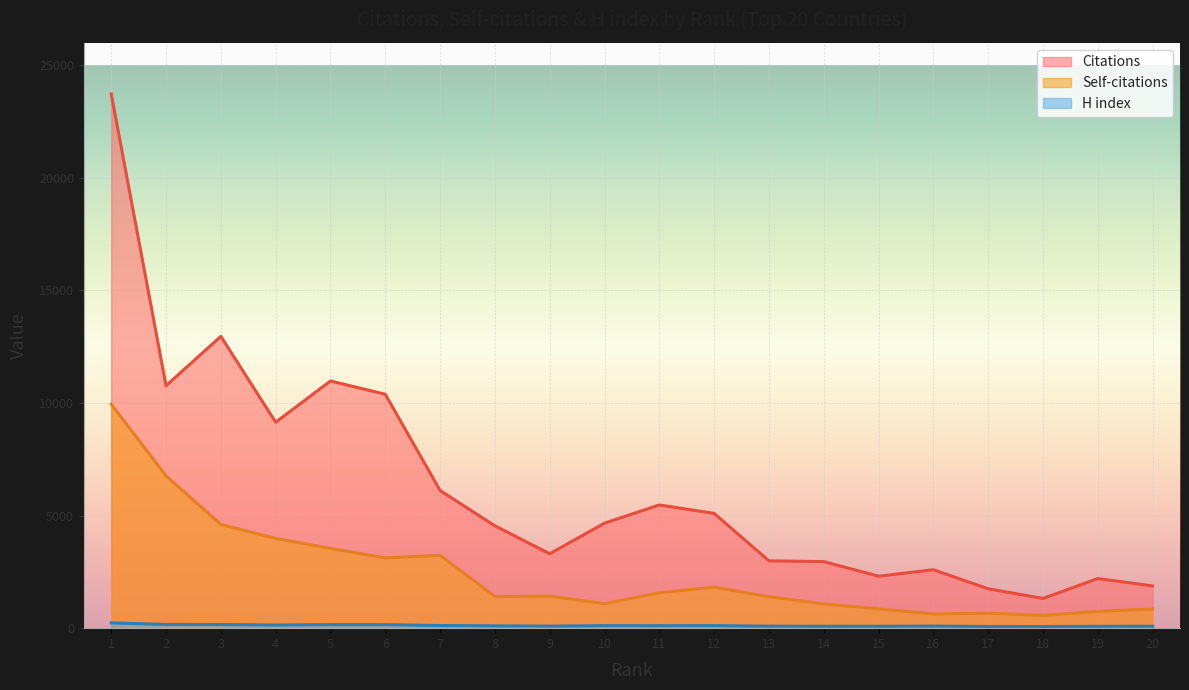

List the series in order of their peak value, highest first.

Citations, Self-citations, H index